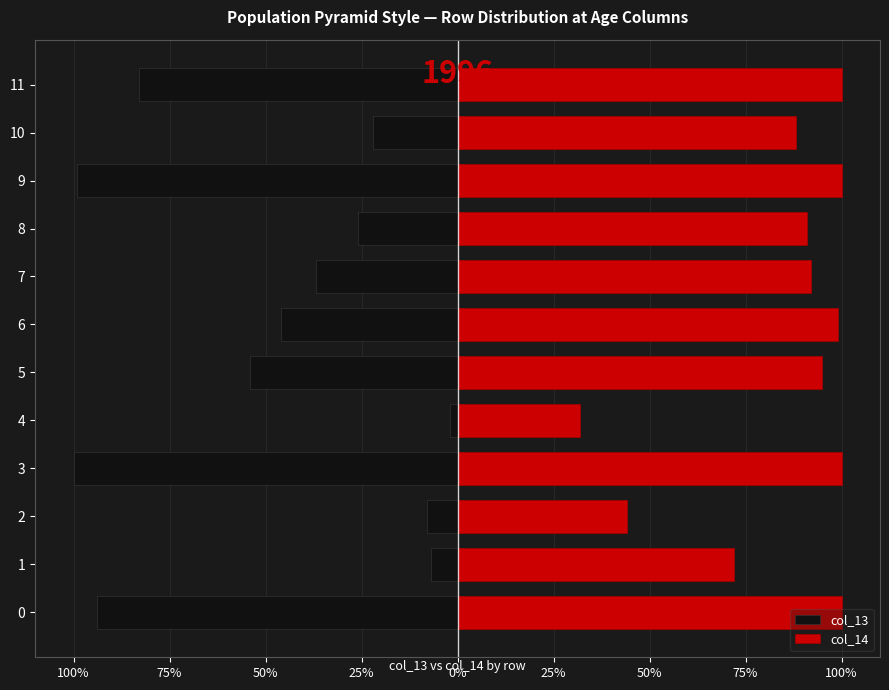

Is the value of col_13 at 1 greater than the value of col_14 at 9?

No